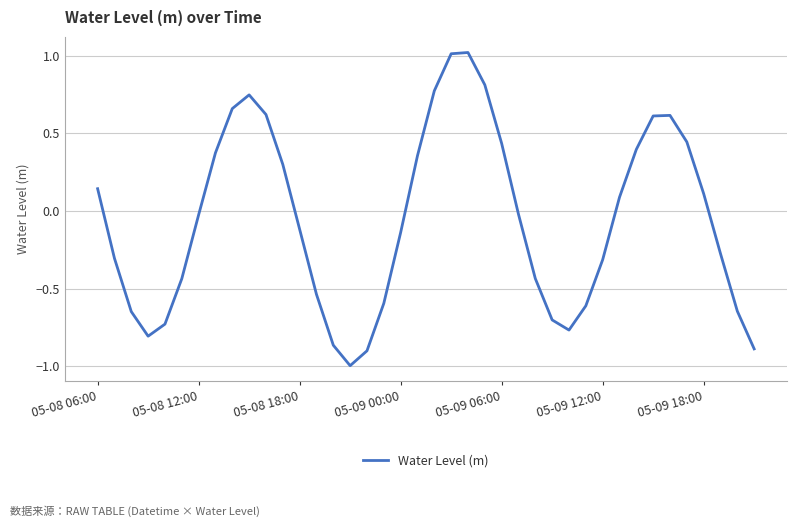

What is the smallest value displayed?

-1.0